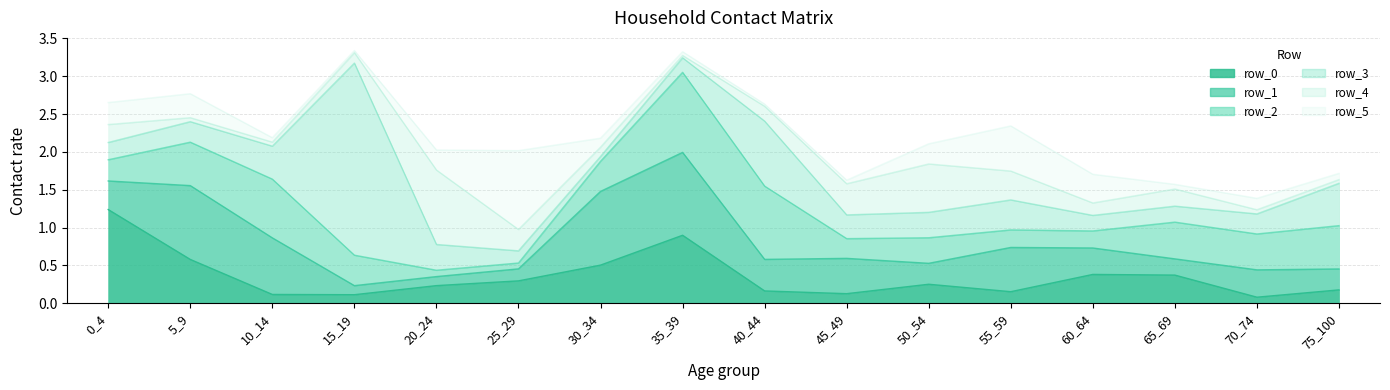

True or false: row_2 has a value of 0.8 at 5_9.

False